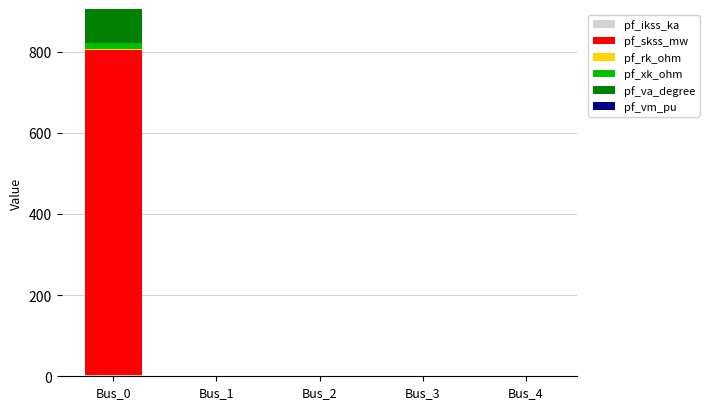

Does the chart contain stacked bars?

Yes